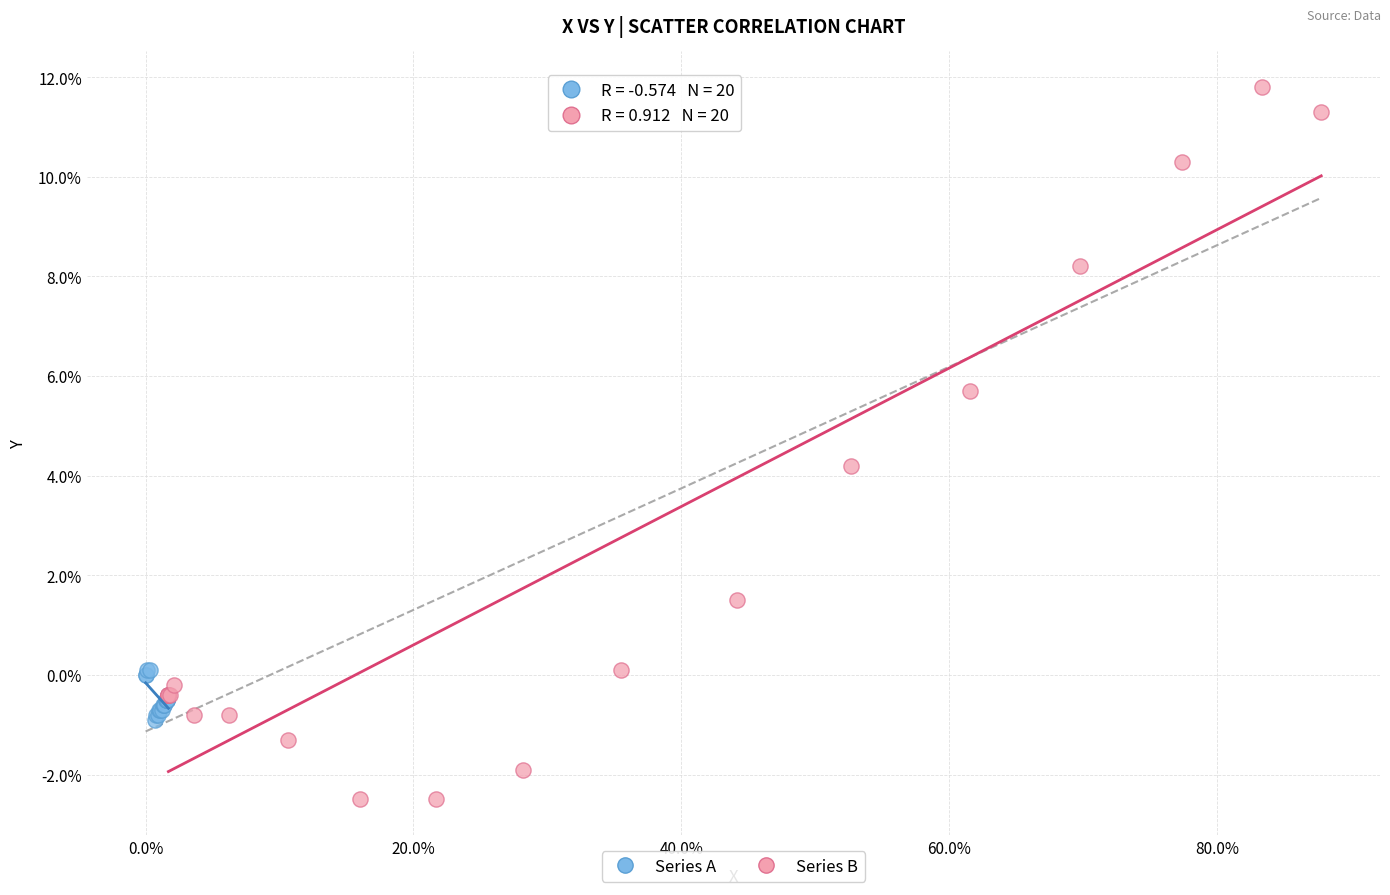

Which series has the largest Y range (max minus min)?

Series B